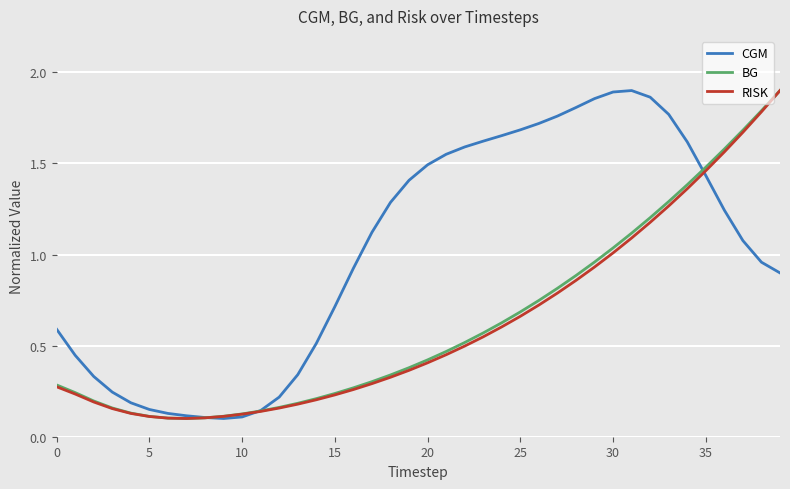

Which series has the largest total across all categories?

CGM